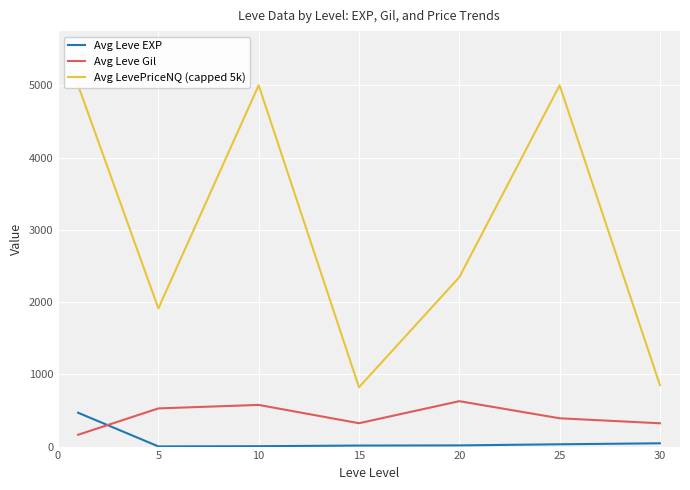

Read the Avg LevePriceNQ (capped 5k) value at 20.

2343.9